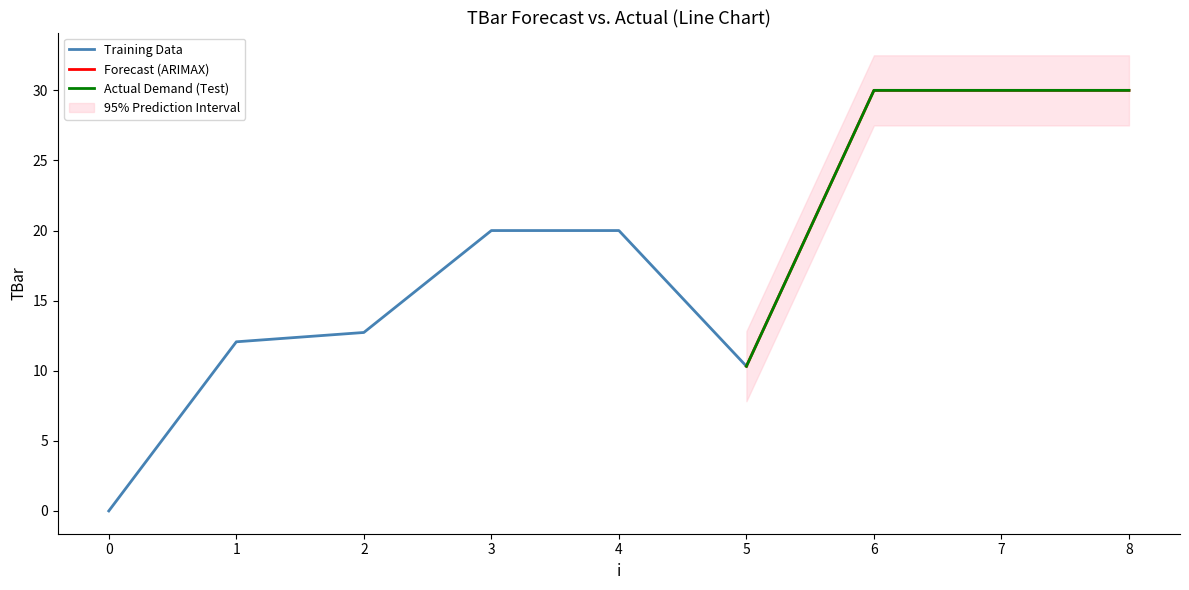

At which category does the data reach its first local valley?

5